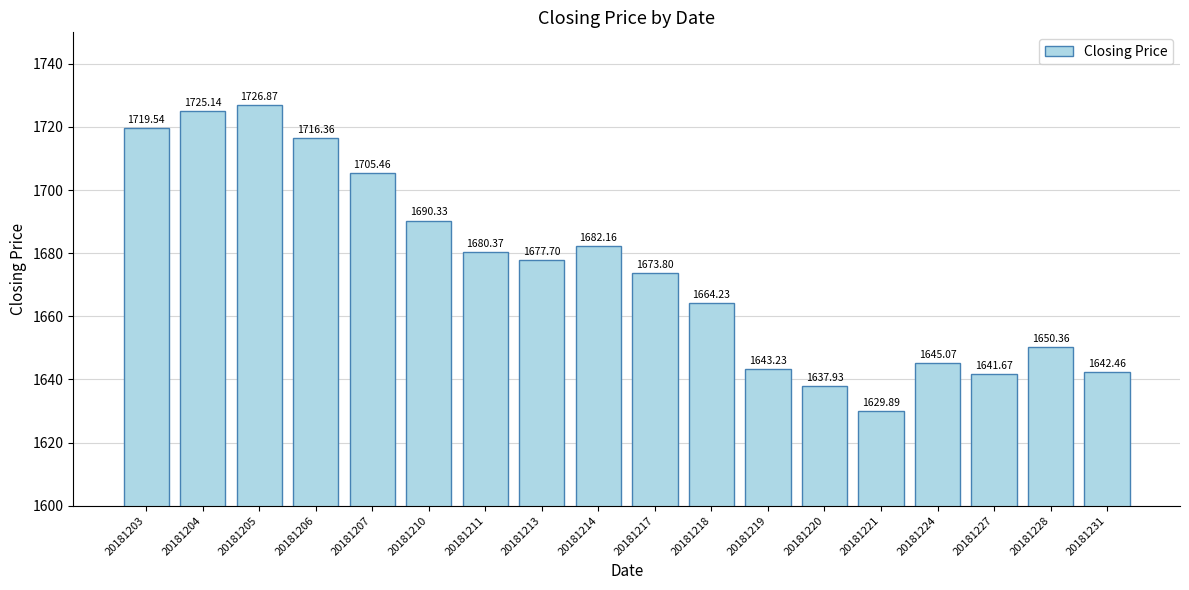

What is the difference between the second highest and second lowest values?

87.2